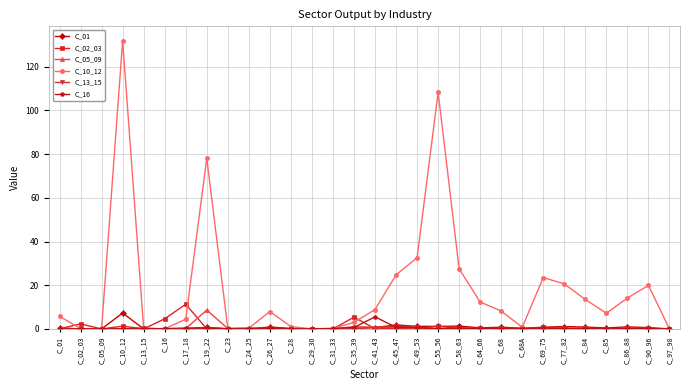

Which series has the largest total across all categories?

C_10_12